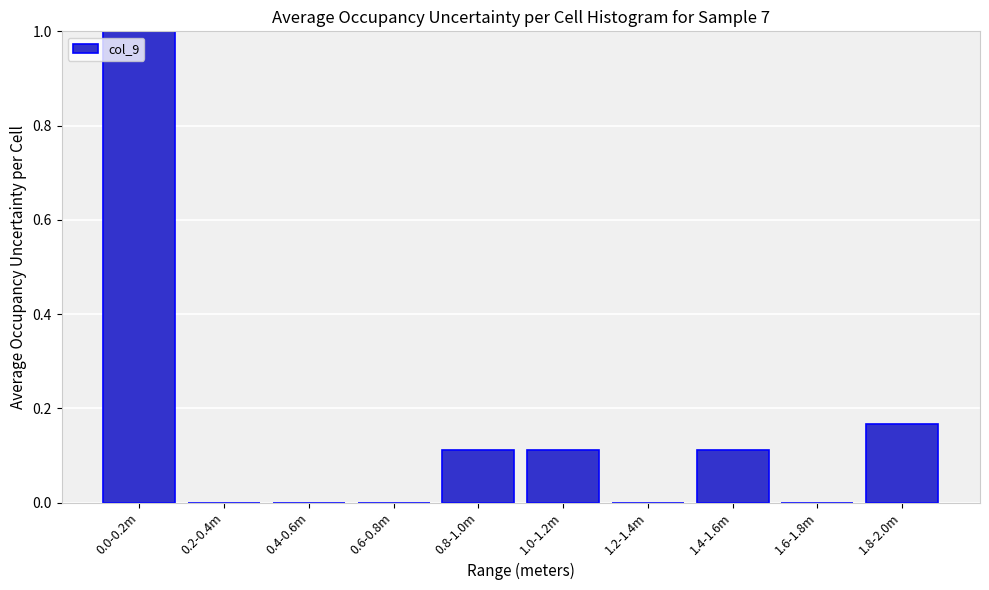

The chart shows a value of 0.4 at 0.6-0.8m. True or false?

False